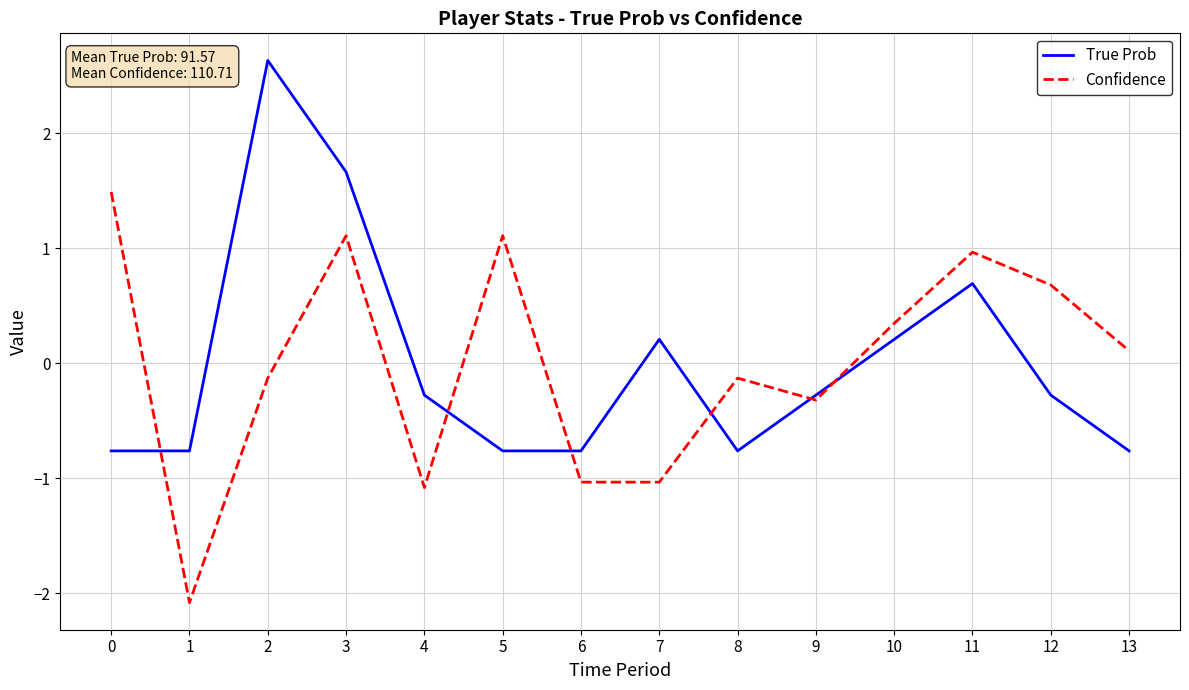

What is the difference between the highest and lowest values at 13?

0.9